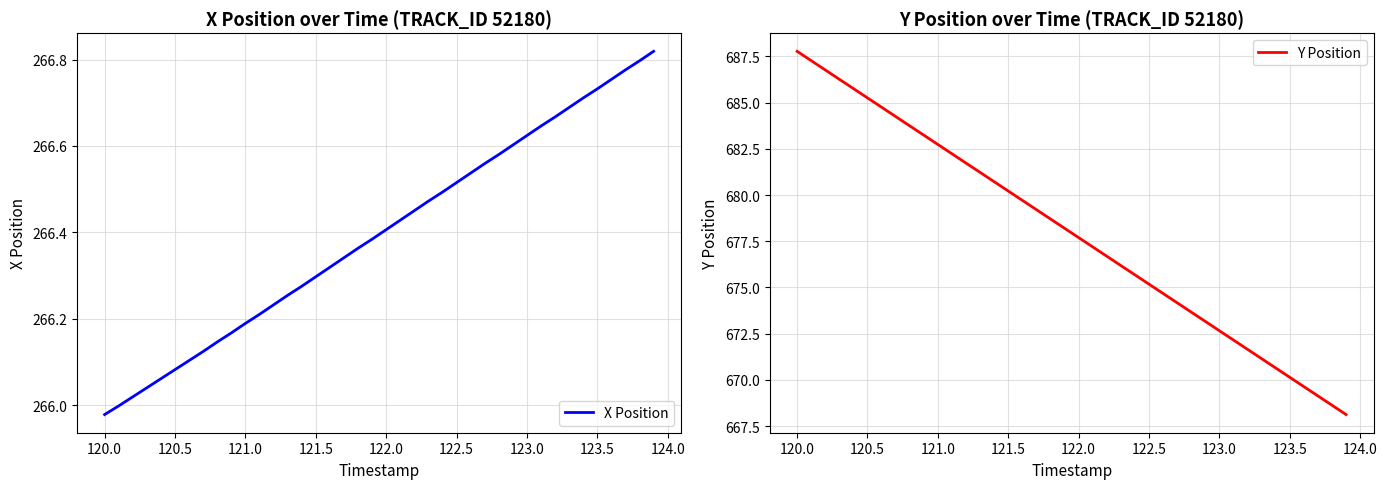

What is the minimum value for Y Position?

668.1